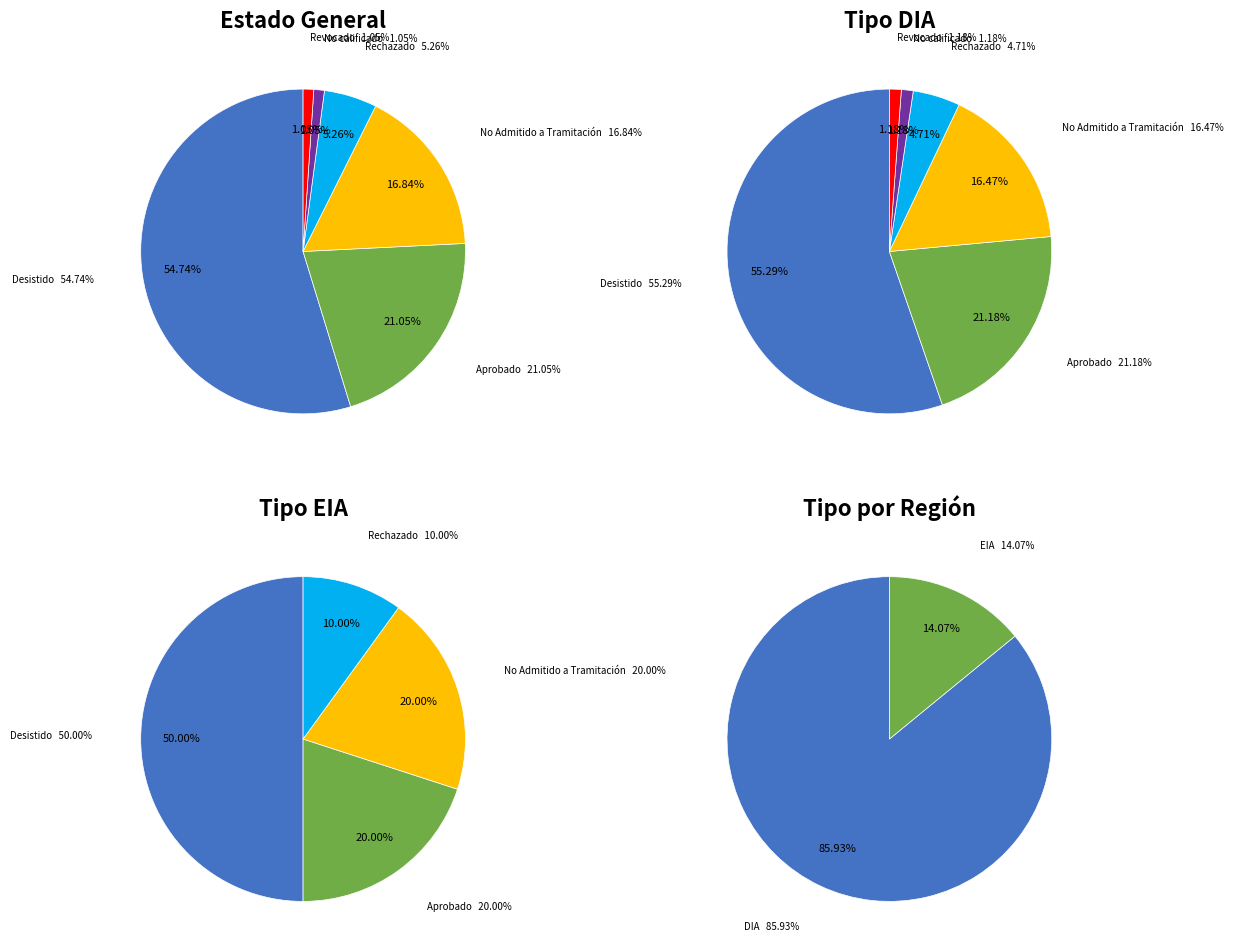

What percentage do EIA and DIA together represent?

100.0%